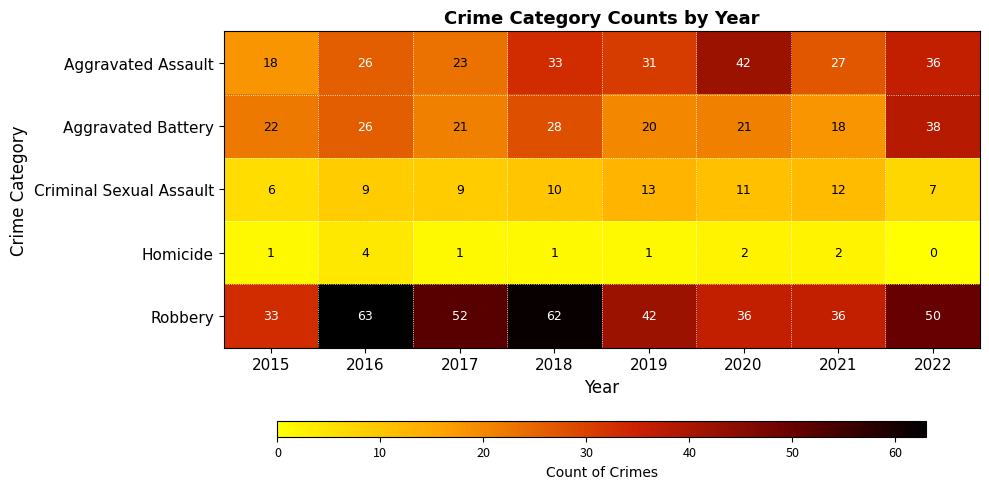

Rank the series by their maximum value, from lowest to highest.

Homicide, Criminal Sexual Assault, Aggravated Battery, Aggravated Assault, Robbery